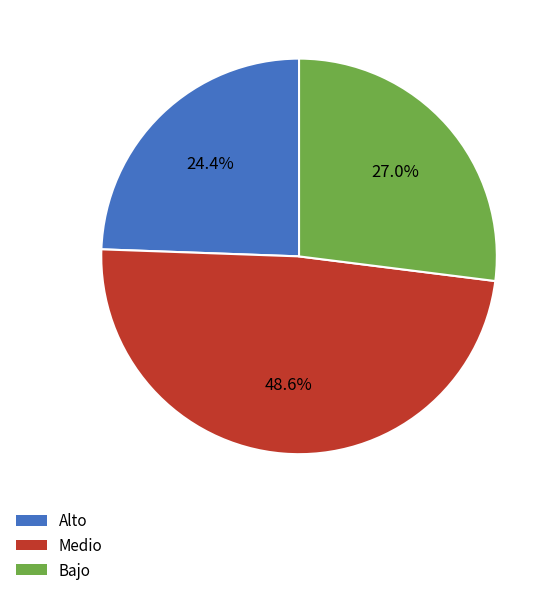

Rank the categories by value from highest to lowest.

Medio, Bajo, Alto